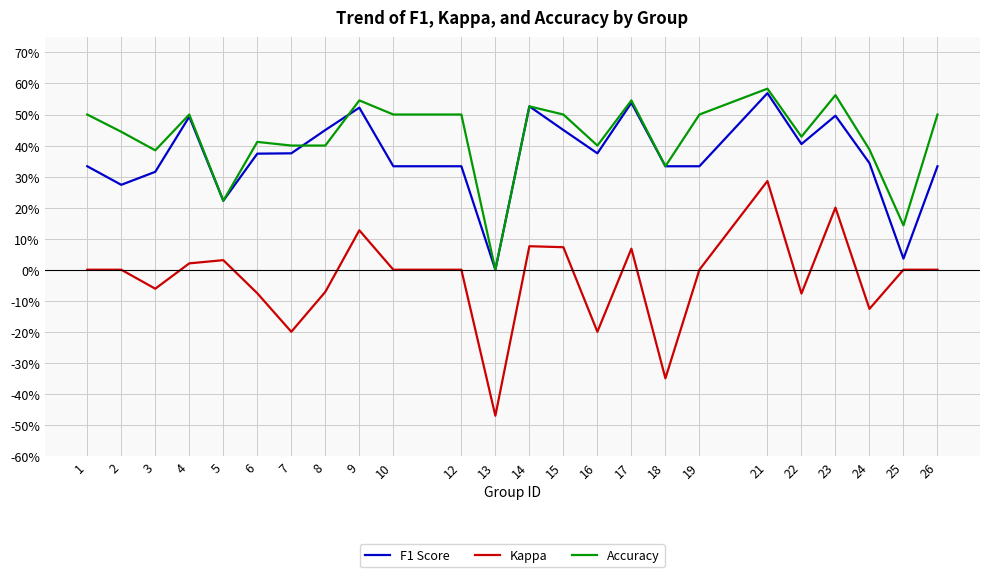

Is this an area chart (filled region under the line)?

No